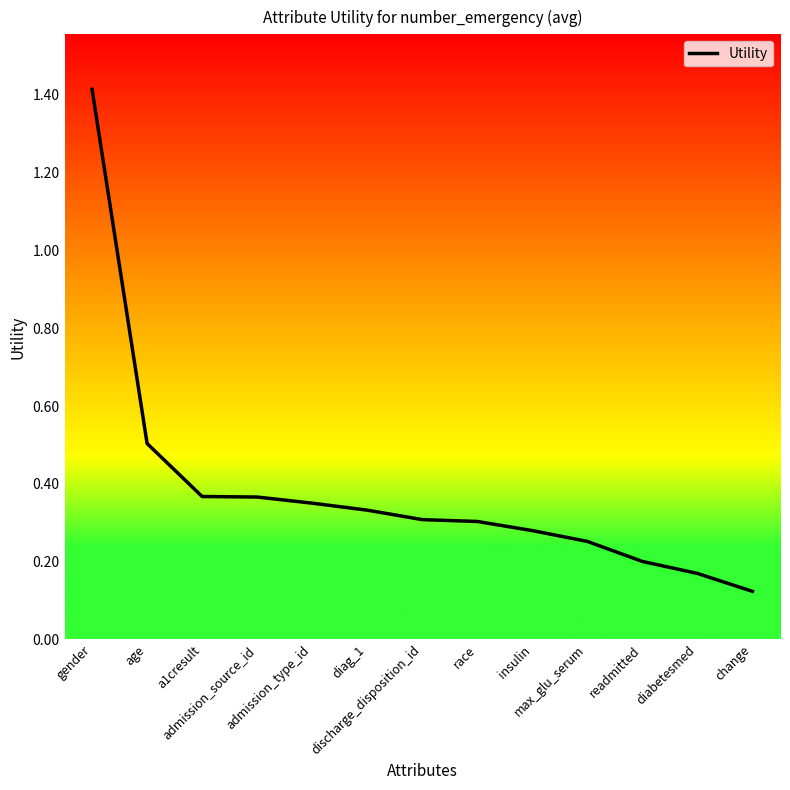

What is the difference between the maximum and minimum values?

1.3